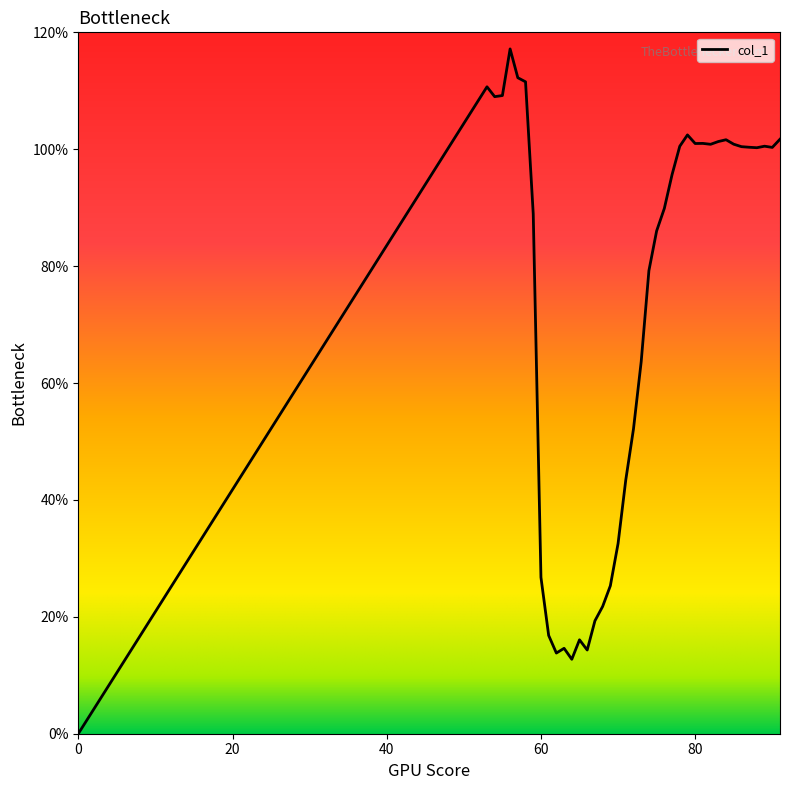

Does the chart display data point markers on the line(s)?

No